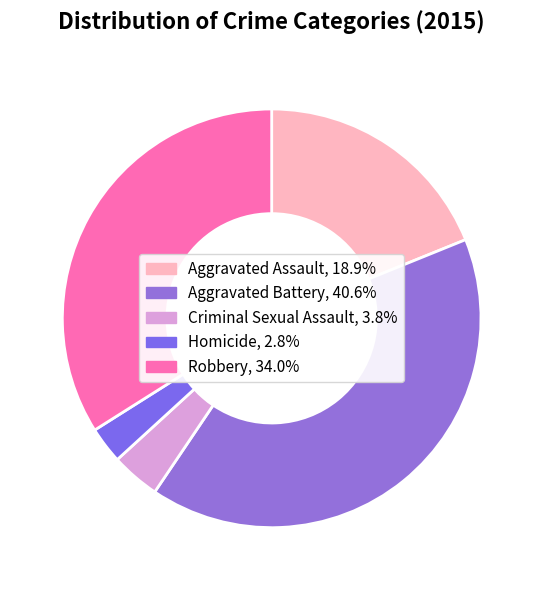

Rank the categories by value from highest to lowest.

Aggravated Battery, Robbery, Aggravated Assault, Criminal Sexual Assault, Homicide